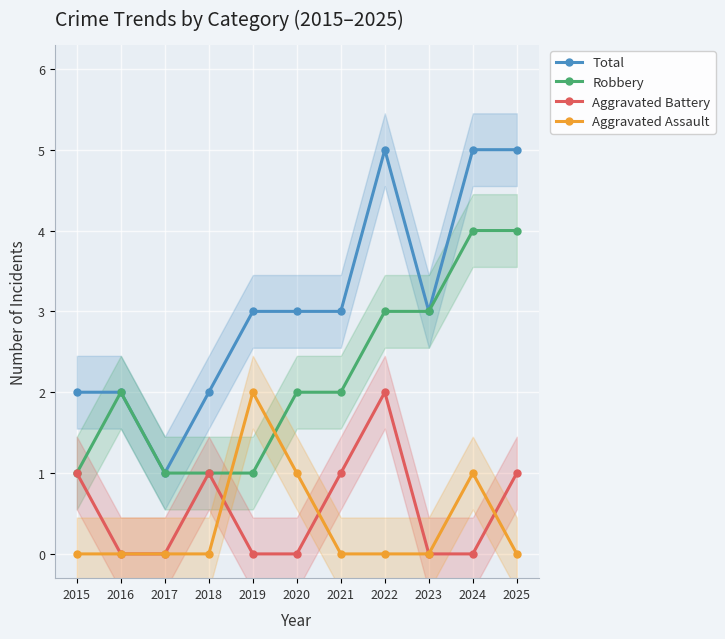

Which category has the lowest value in the Aggravated Assault series?

2015